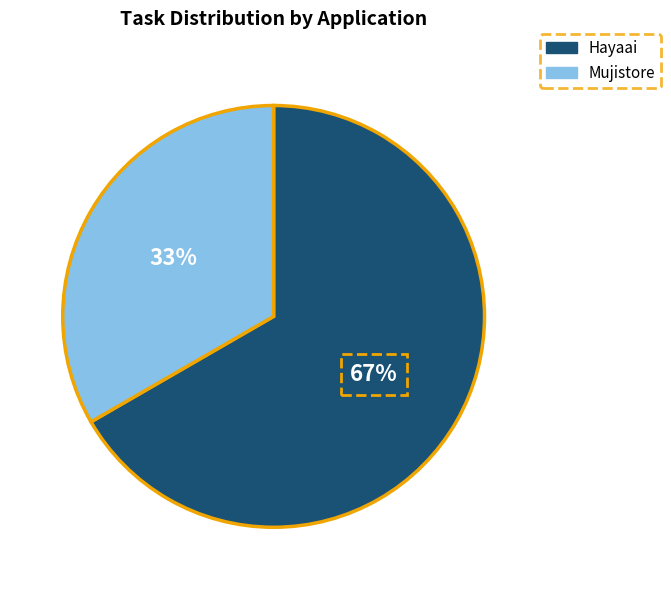

How many segments does this pie chart have?

2